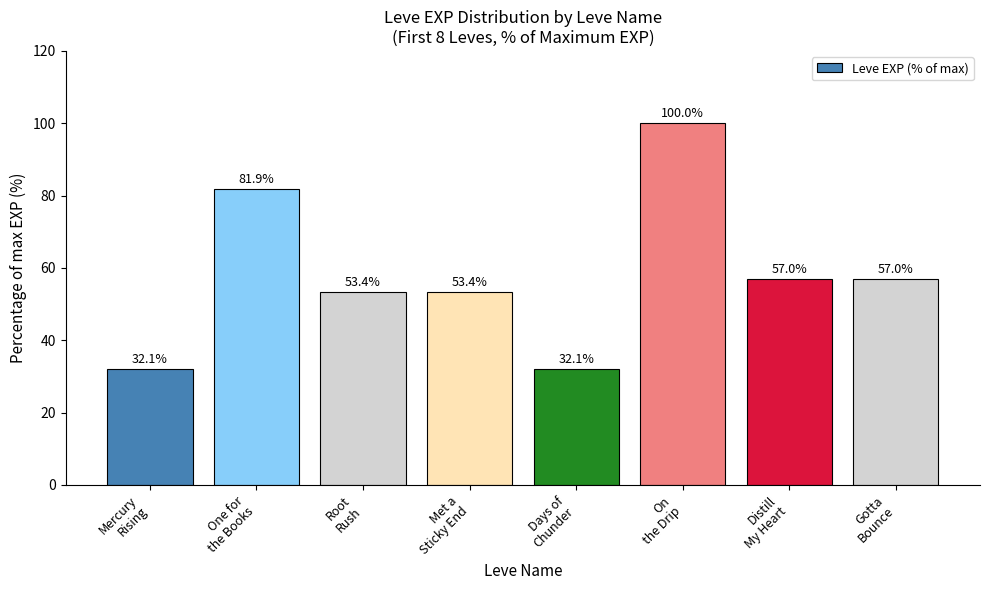

What value does the data have at Days of
Chunder?

32.1